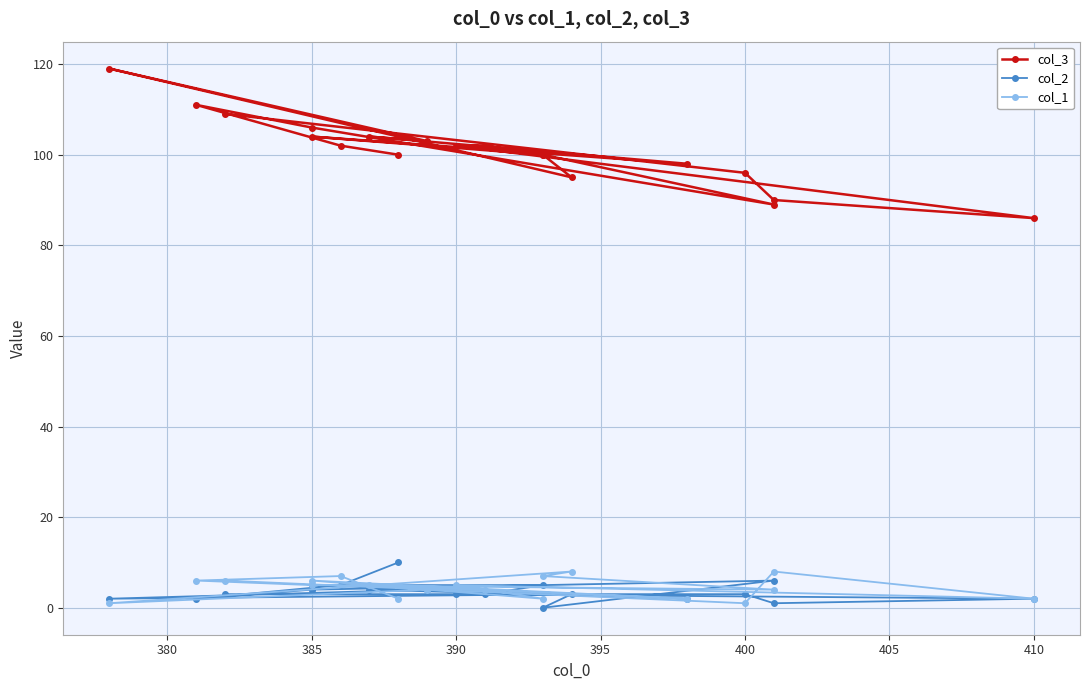

What are all the series names shown in the legend?

col_3, col_2, col_1